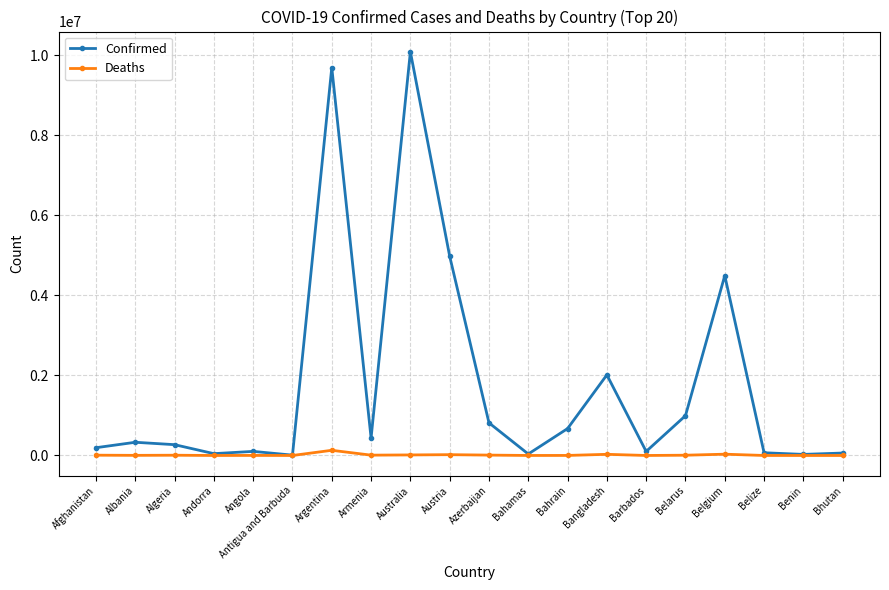

Count the number of data series in this chart.

2